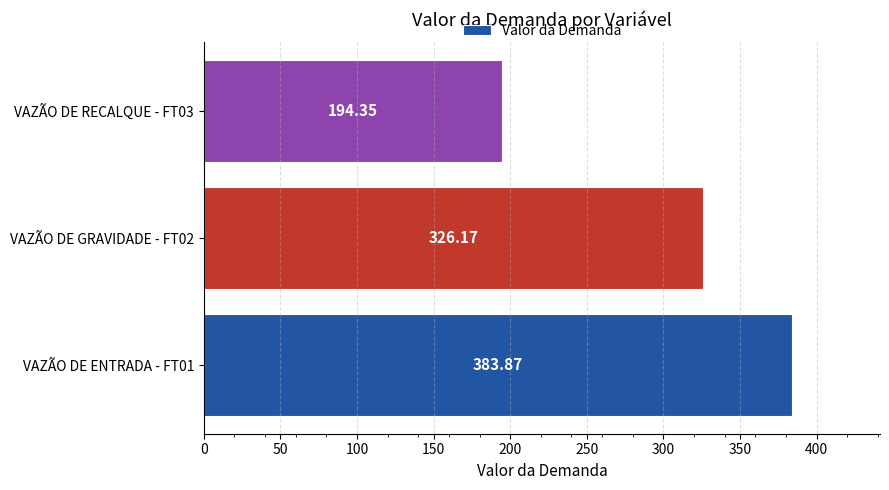

Rank the categories by value from lowest to highest.

VAZÃO DE RECALQUE - FT03, VAZÃO DE GRAVIDADE - FT02, VAZÃO DE ENTRADA - FT01